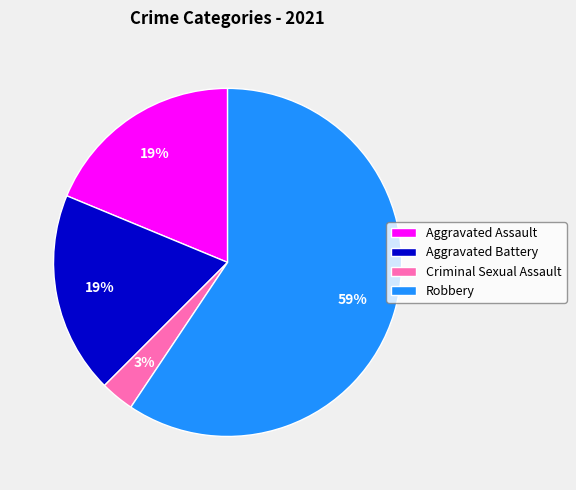

To the nearest percent, what percentage of the pie is Criminal Sexual Assault?

3%